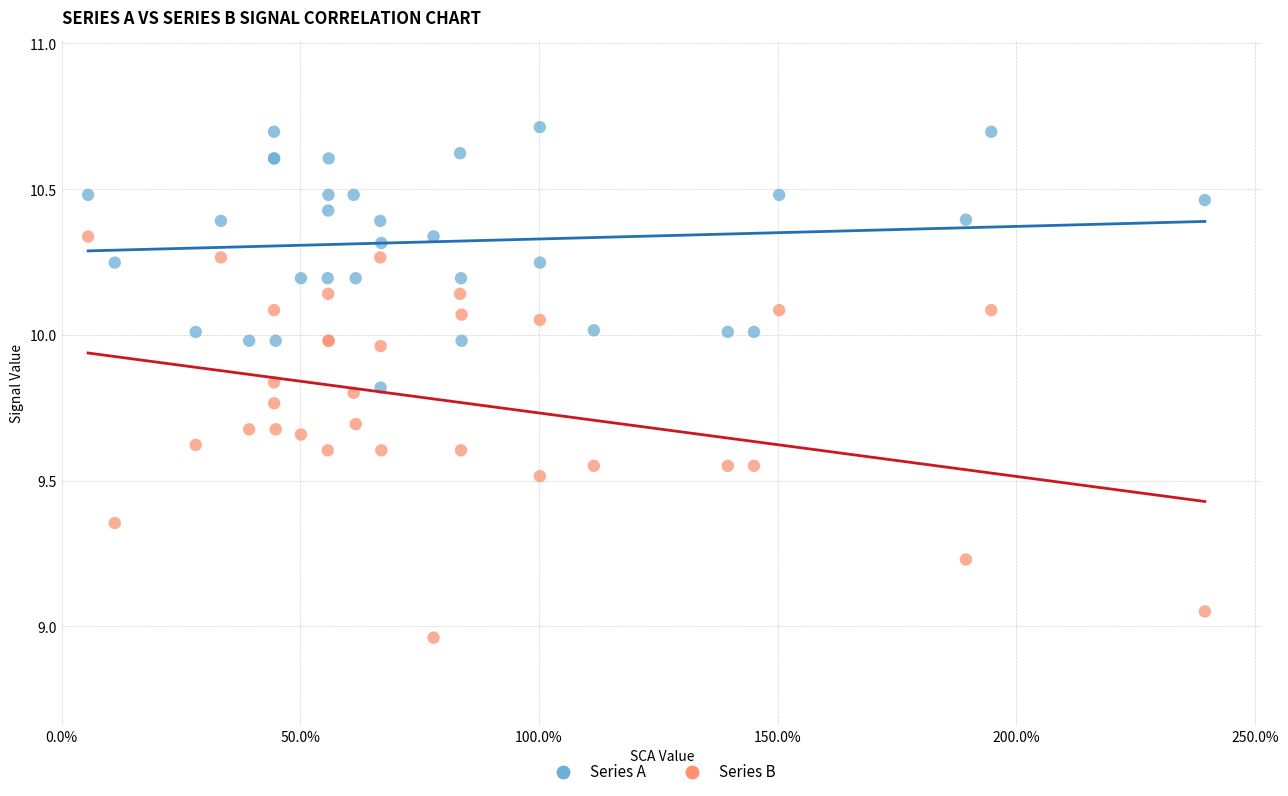

Which series contains the highest Y value?

Series A